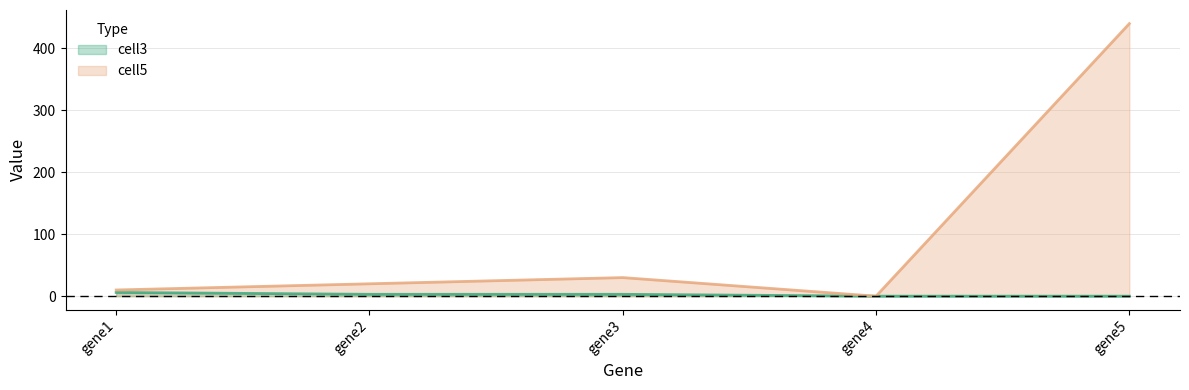

At gene1, list the series in order from largest to smallest.

cell5, cell3